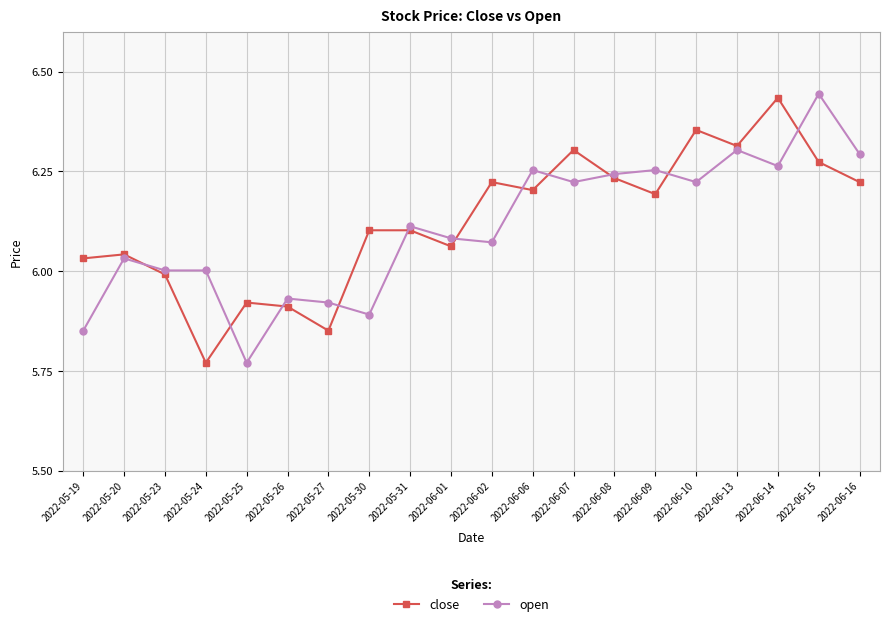

What is the total value across all series at 2022-06-02?

12.3